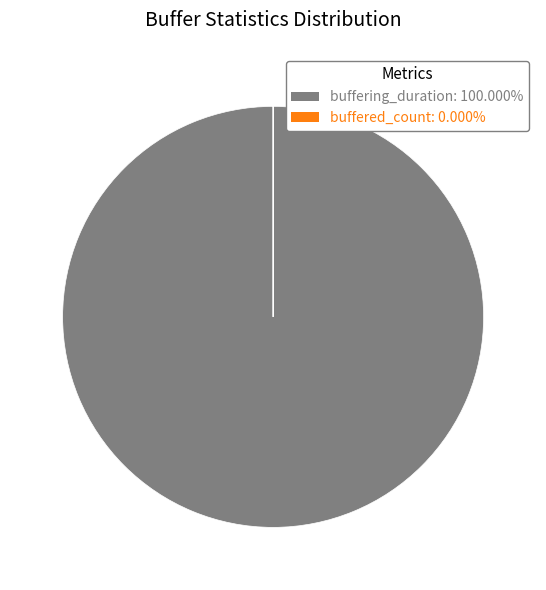

Is there any slice that represents more than half of the pie?

Yes